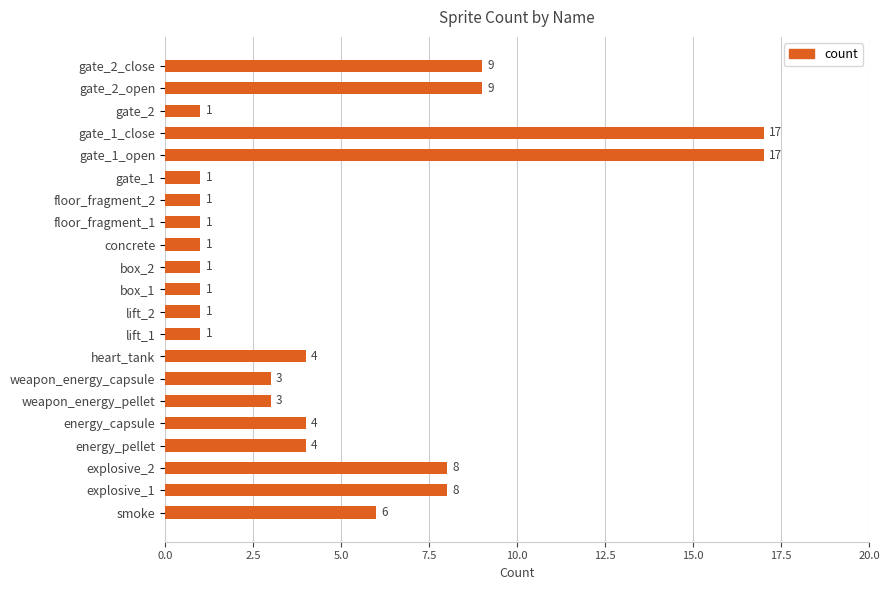

What value does the data have at energy_pellet?

4